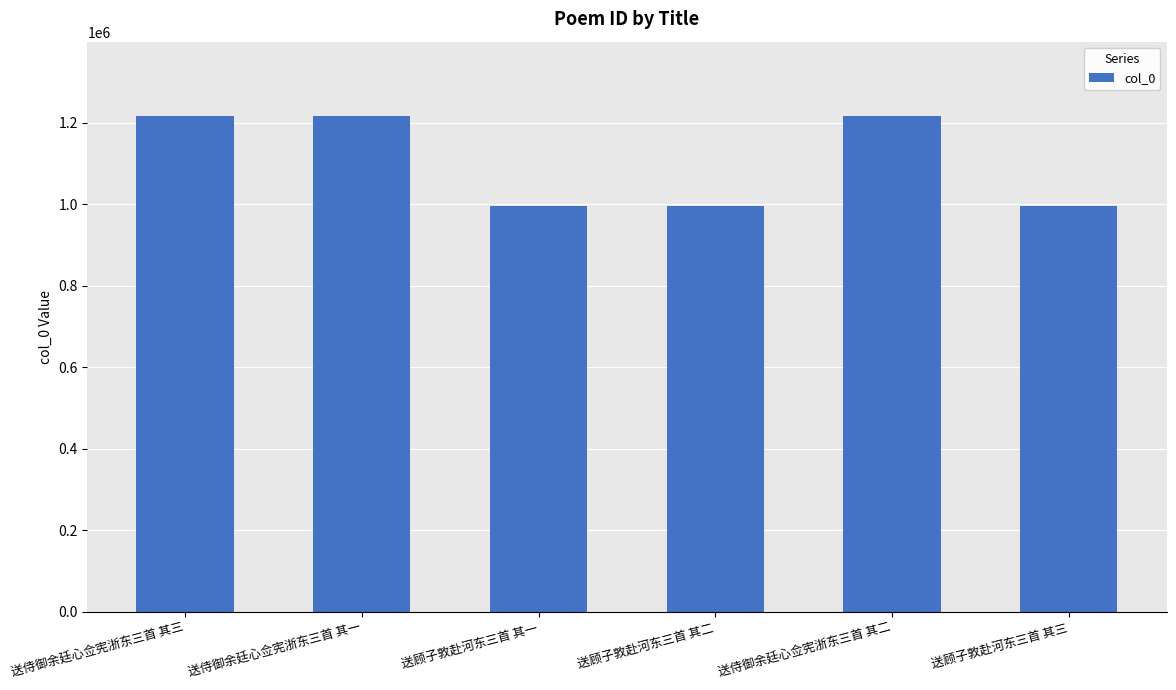

What value does the data have at 送侍御余廷心佥宪浙东三首 其二?

1216087